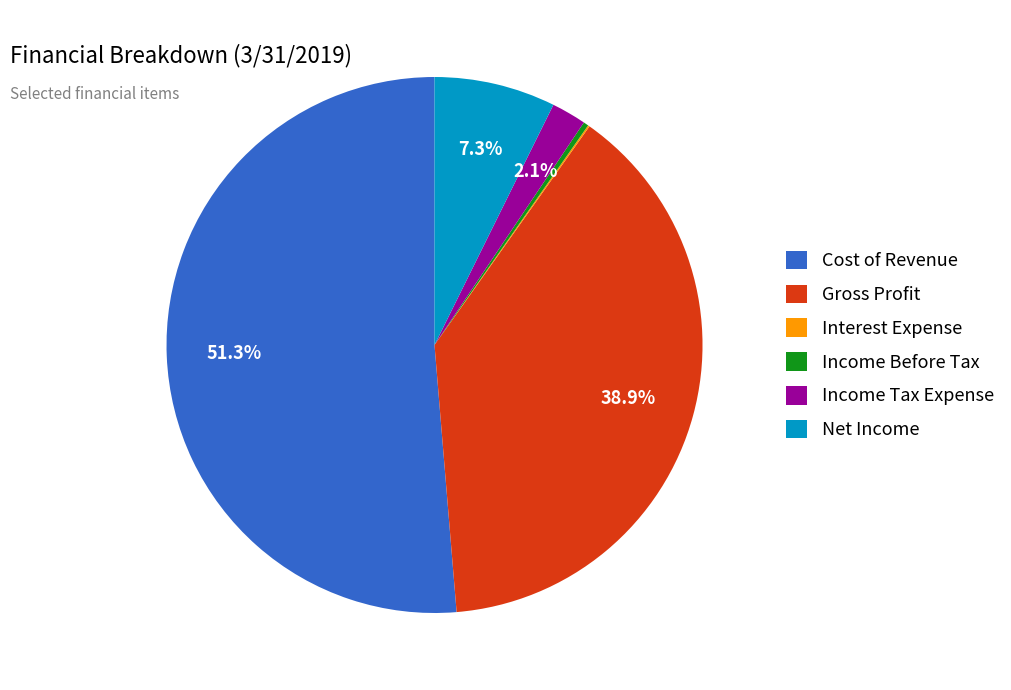

Between Income Before Tax and Income Tax Expense, which is larger?

Income Tax Expense